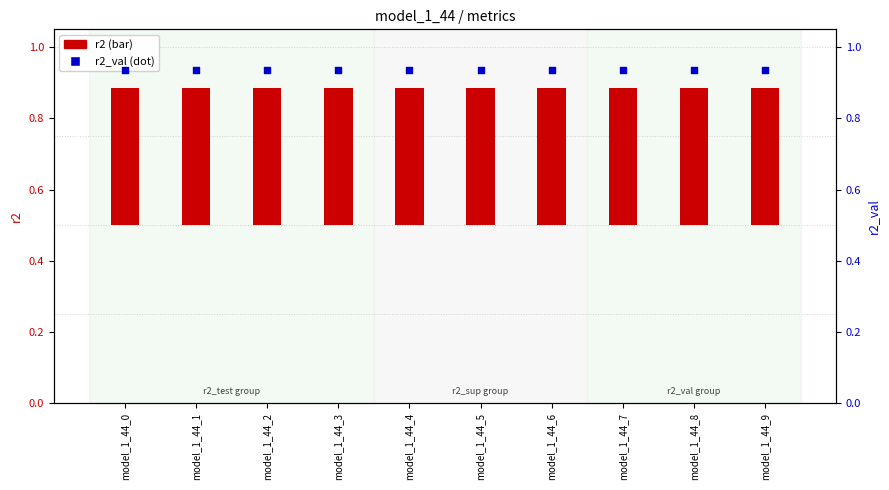

Which series contains the highest Y value?

r2_val